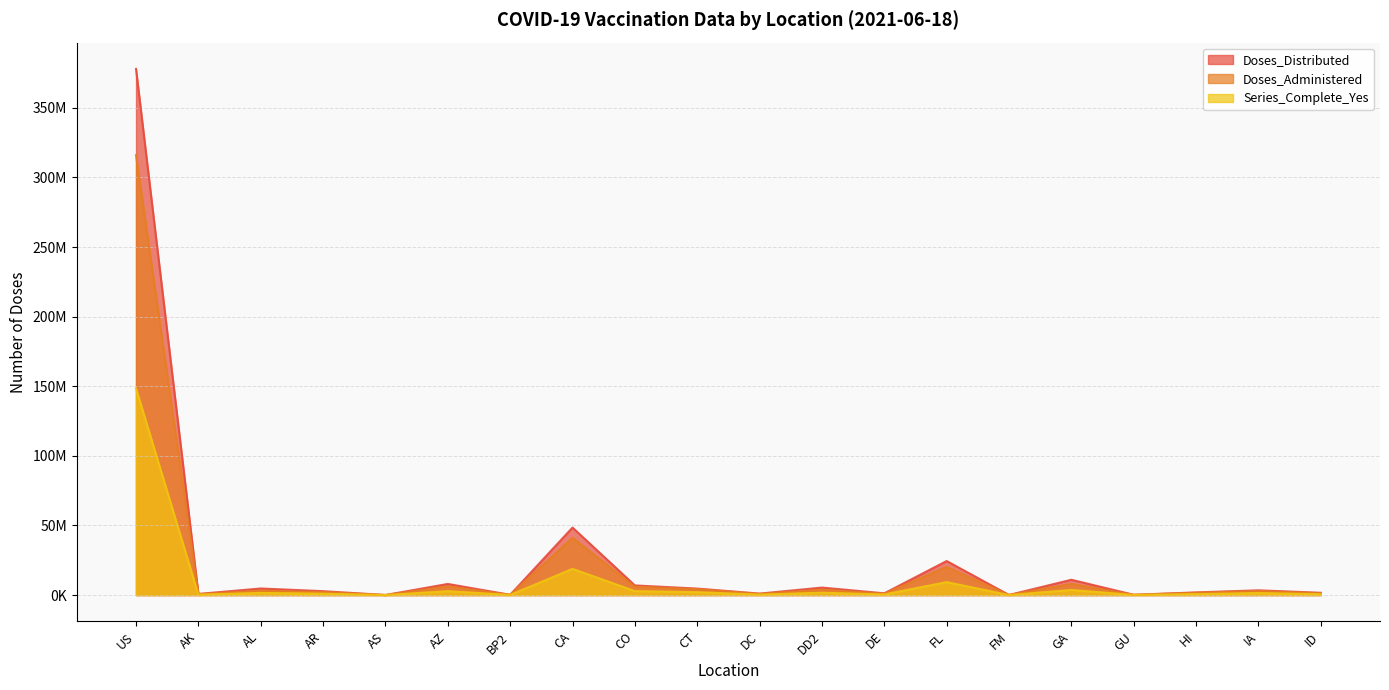

What position from the right is GA?

5